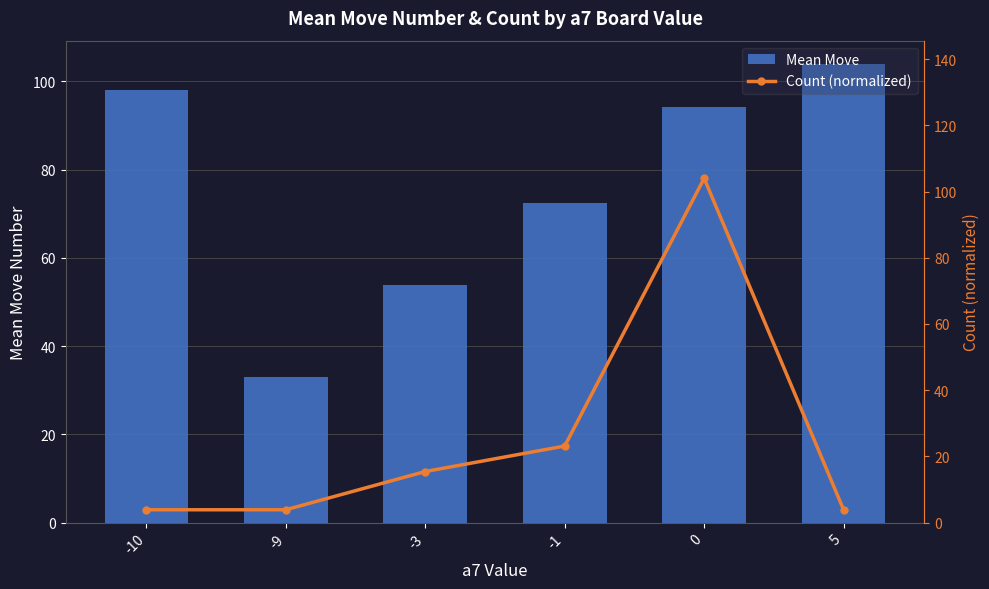

What is the difference between the maximum and minimum values in the Mean Move series?

71.0